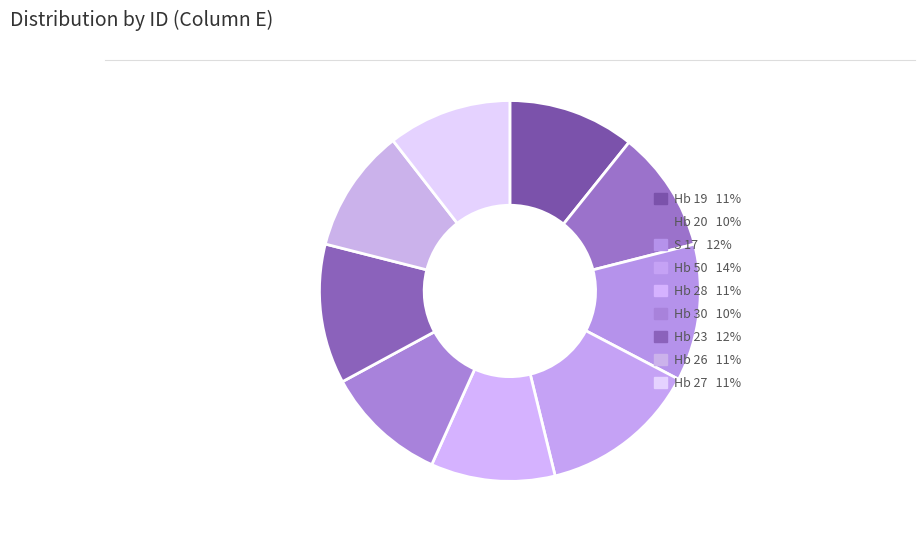

Is it true that S 17 is 12% of the pie?

True